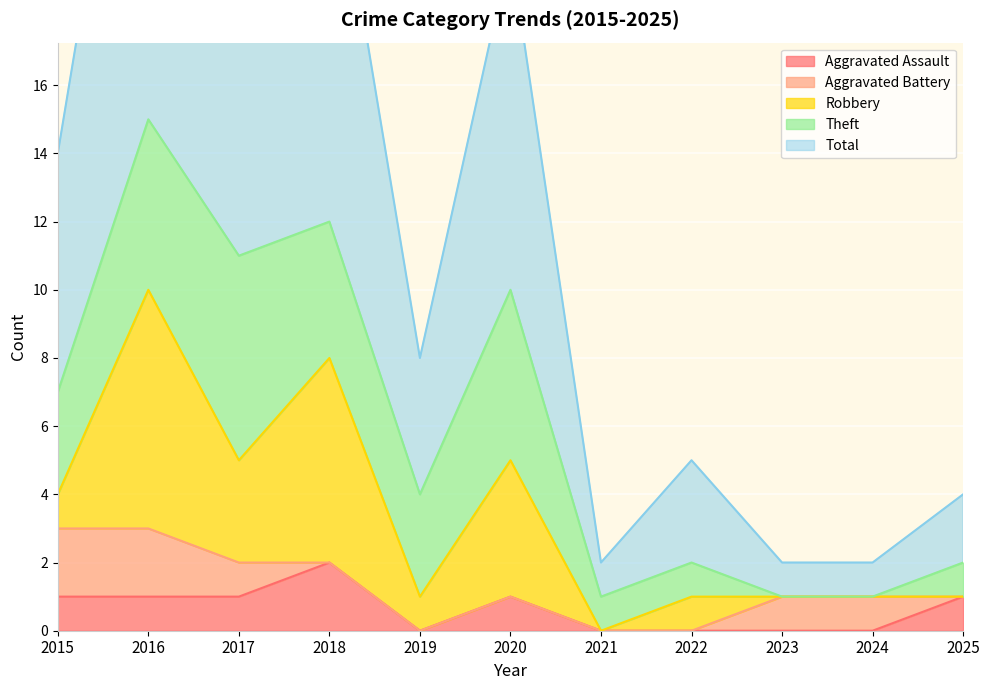

True or false: Total and Aggravated Assault cross at least once.

False